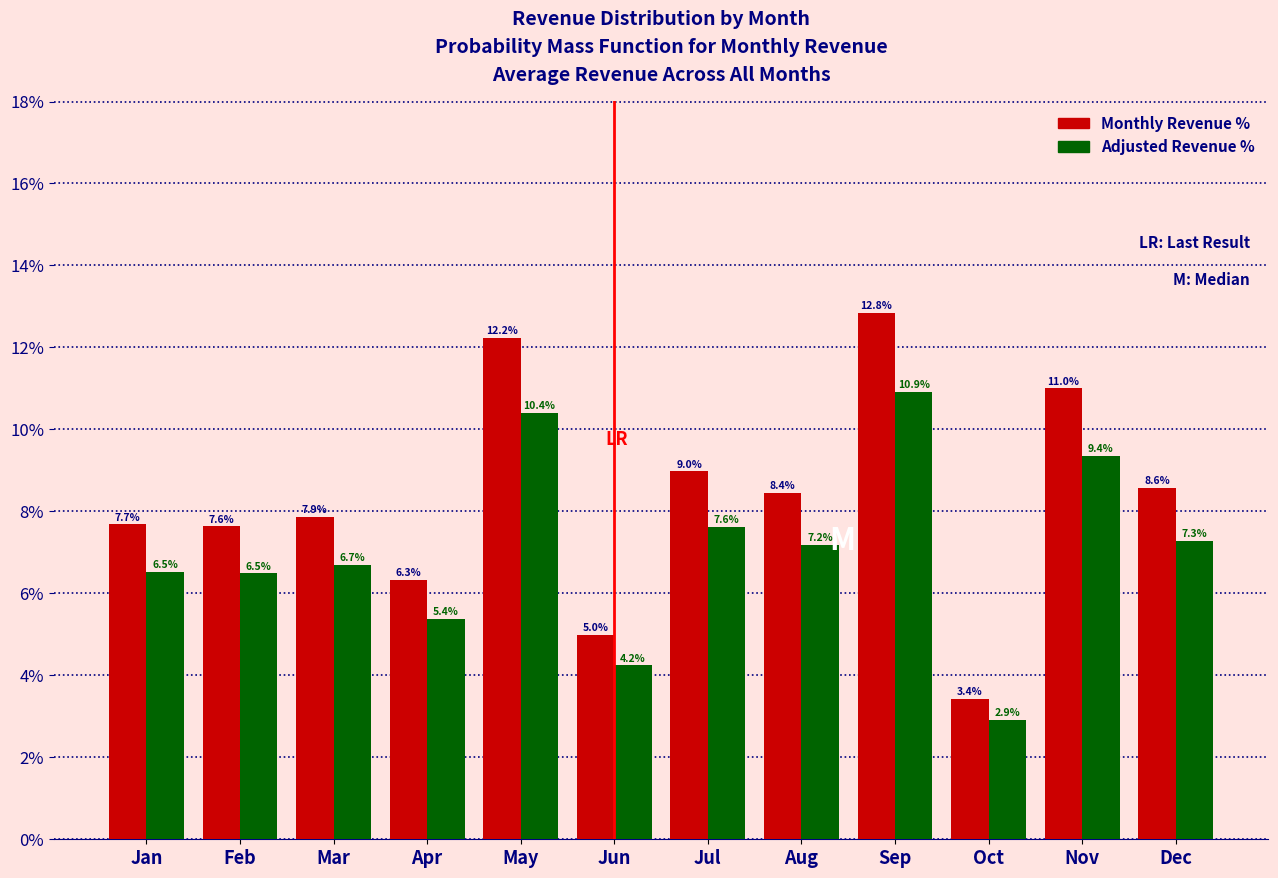

Reading left to right, what are all the values shown in this chart?

Monthly Revenue %: Jan=7.7	Feb=7.6	Mar=7.9	Apr=6.3	May=12.2	Jun=5.0	Jul=9.0	Aug=8.4	Sep=12.8	Oct=3.4	Nov=11.0	Dec=8.6
Adjusted Revenue %: Jan=6.5	Feb=6.5	Mar=6.7	Apr=5.4	May=10.4	Jun=4.2	Jul=7.6	Aug=7.2	Sep=10.9	Oct=2.9	Nov=9.4	Dec=7.3